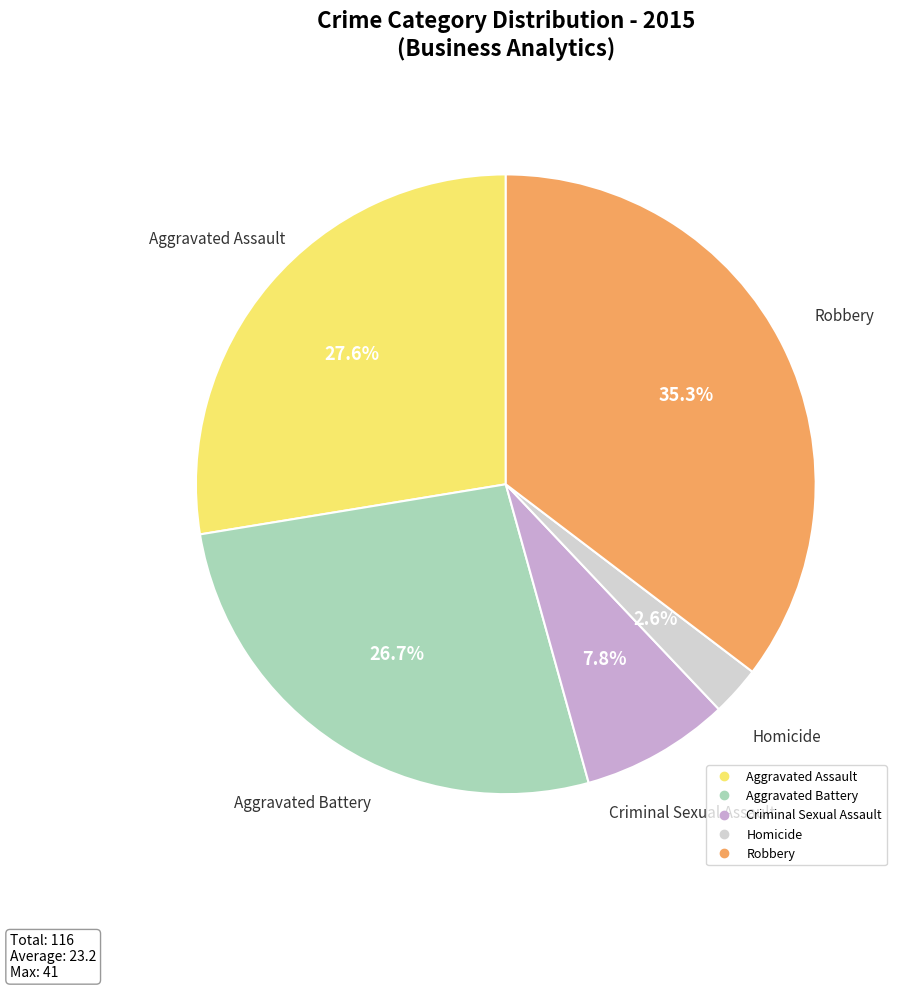

Which slice is the smallest?

Homicide